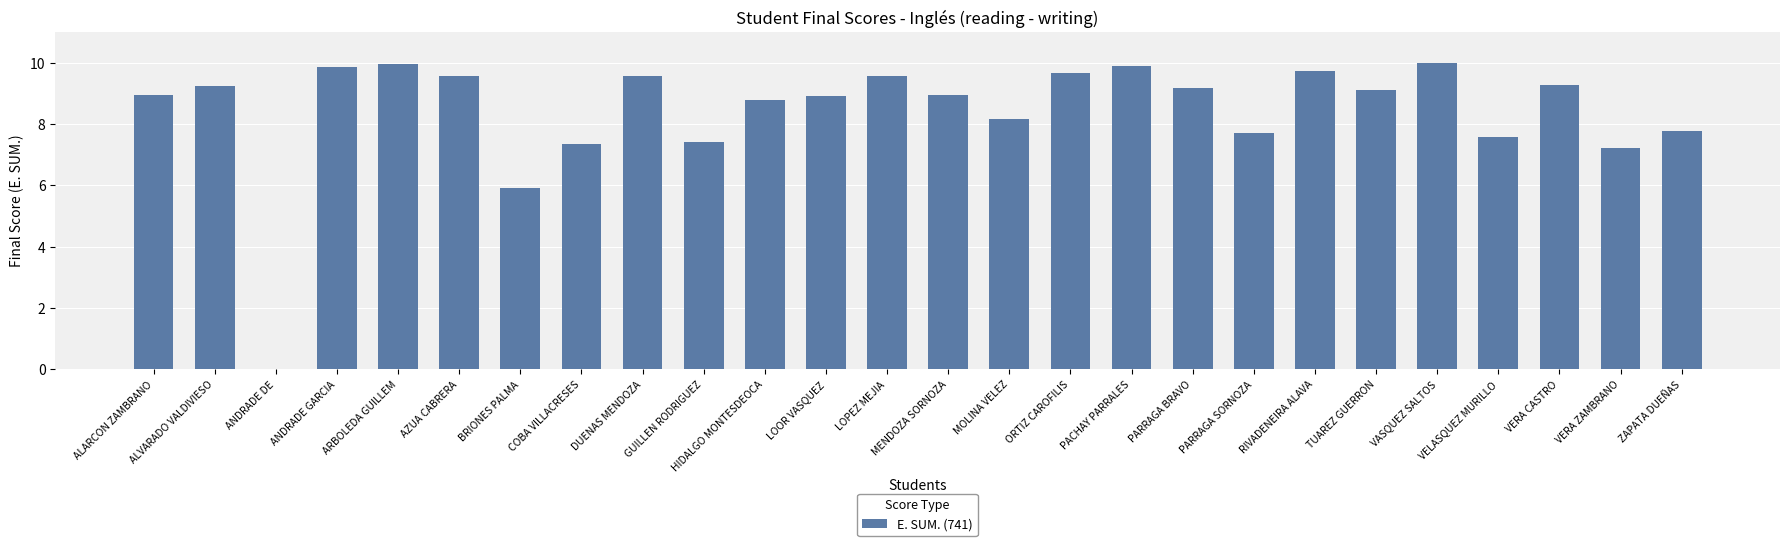

The chart shows a value of 3.4 at COBA VILLACRESES. True or false?

False